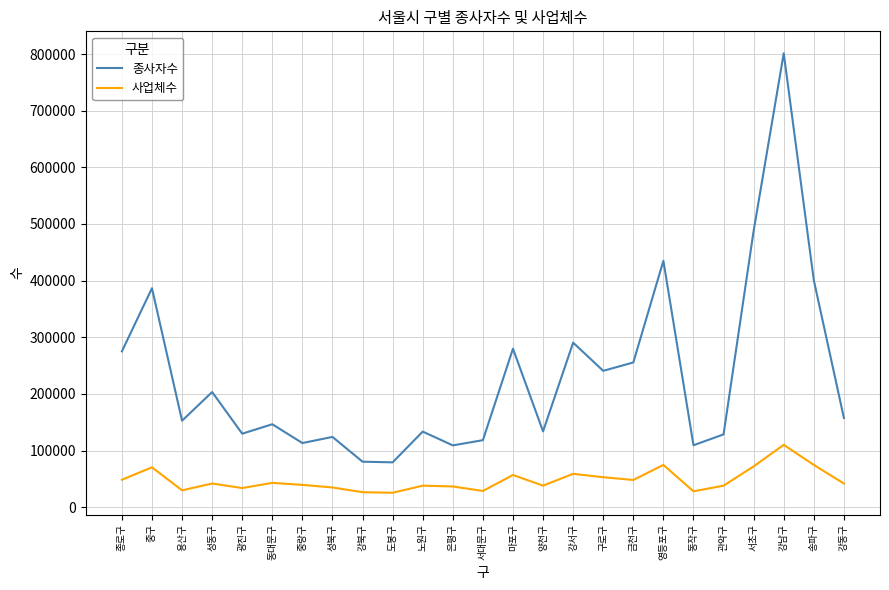

List the series in order of their peak value, lowest first.

사업체수, 종사자수